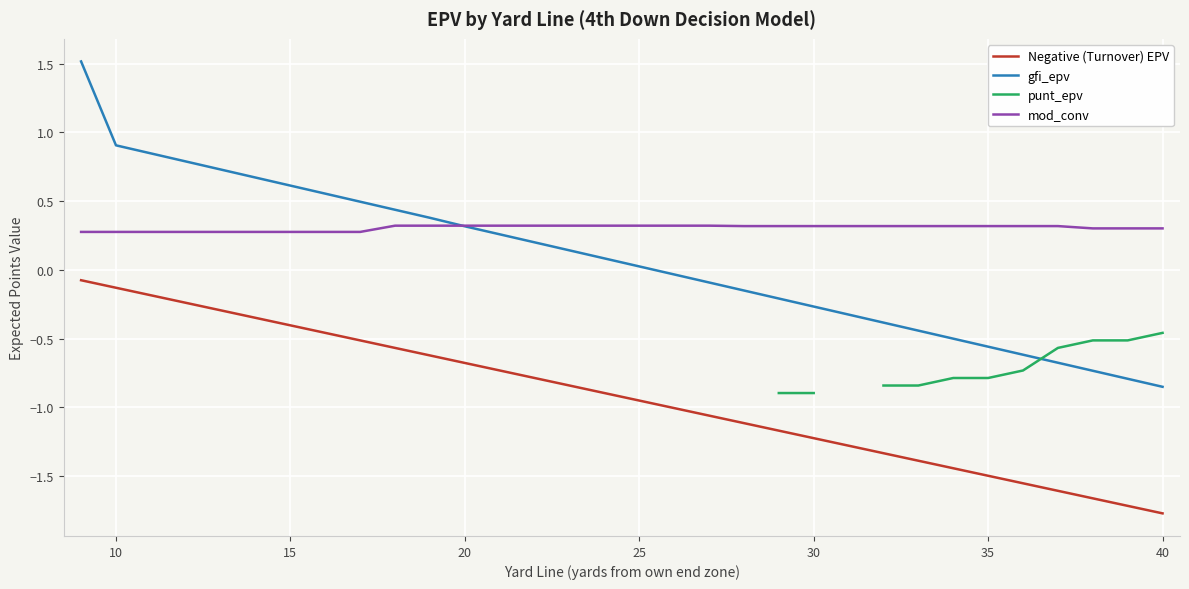

The Negative (Turnover) EPV series shows -0.2 at 15. True or false?

False